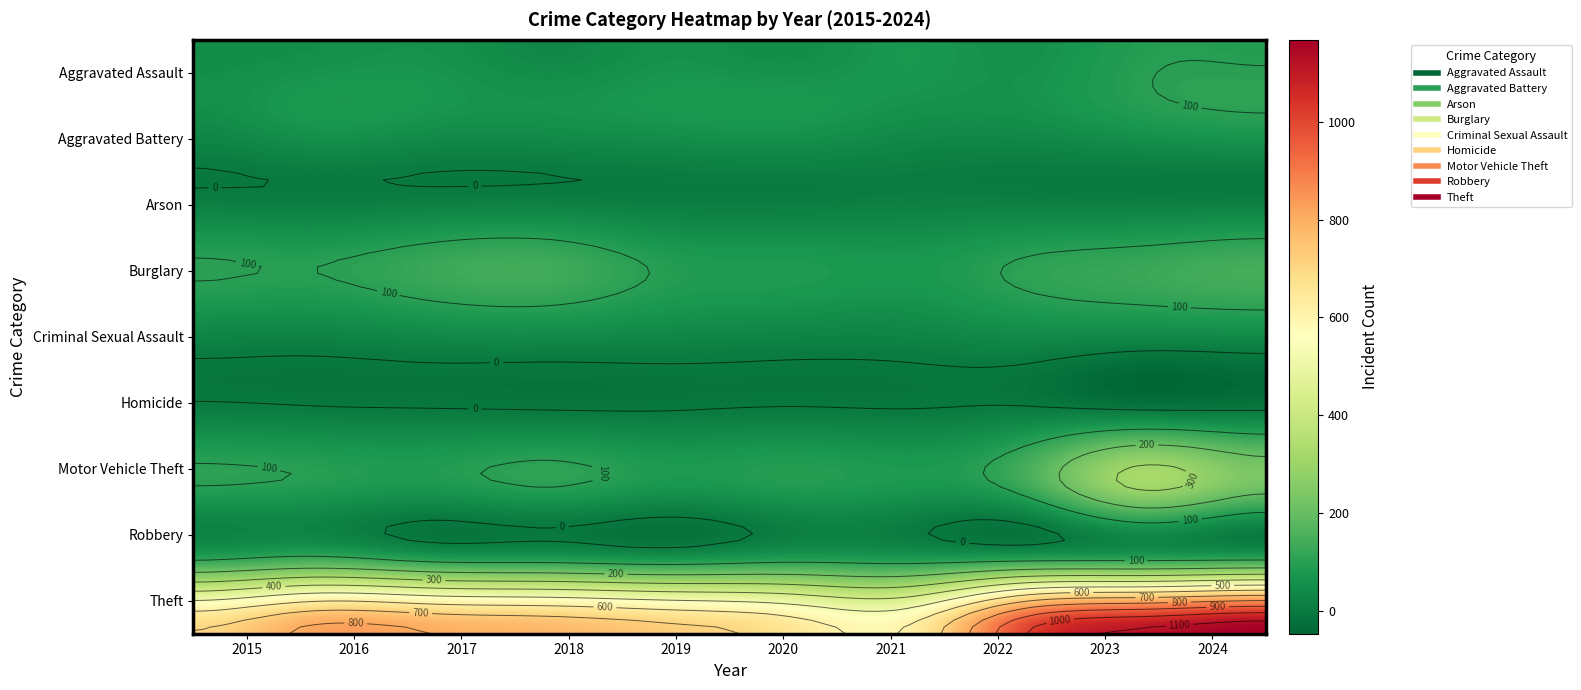

Between 2023 and 2024, which is larger?

2023